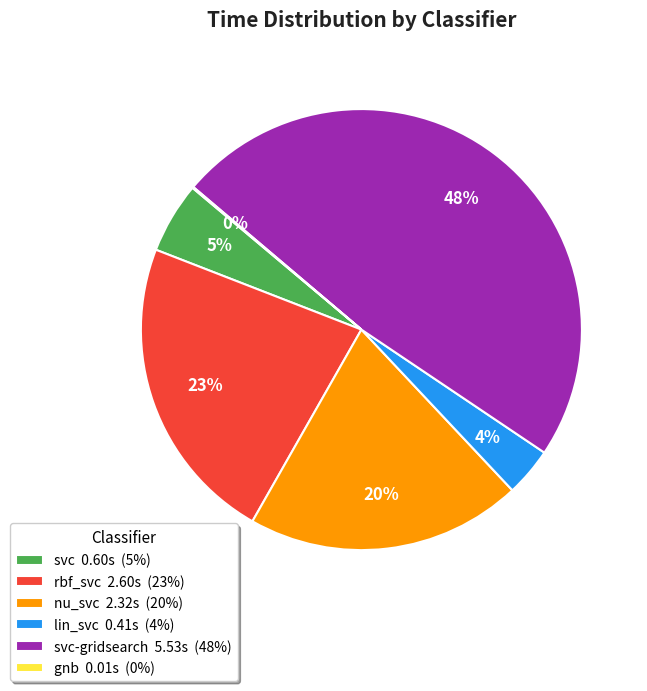

Which category has the biggest portion of the pie?

svc-gridsearch 5.53s (48%)